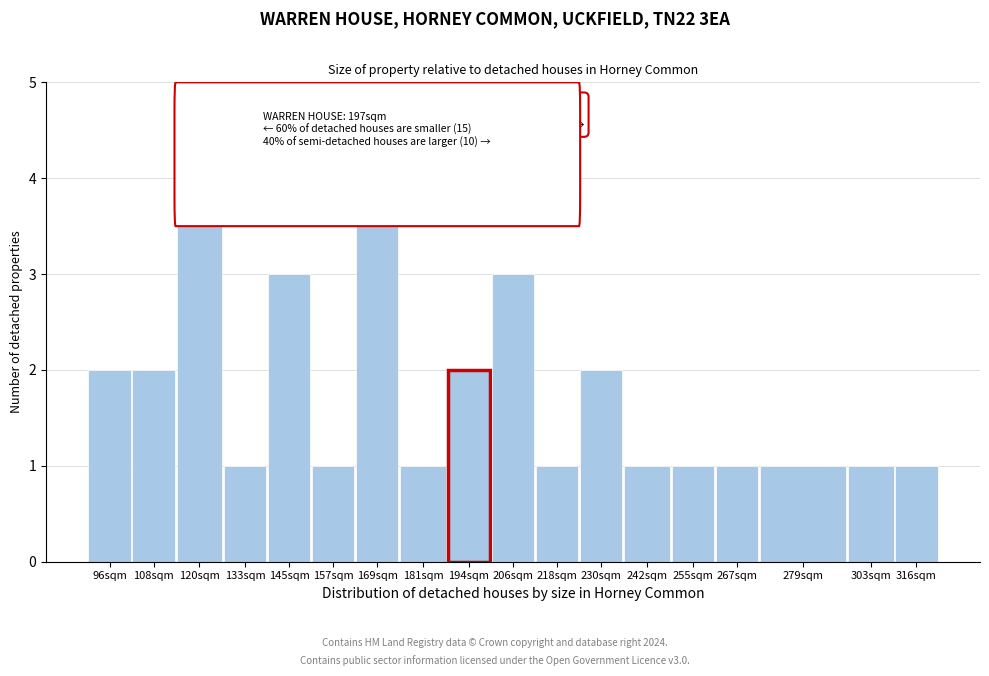

Reading right to left, what are all the values shown in this chart?

1	1	1	1	1	1	2	1	3	2	1	4	1	3	1	4	2	2